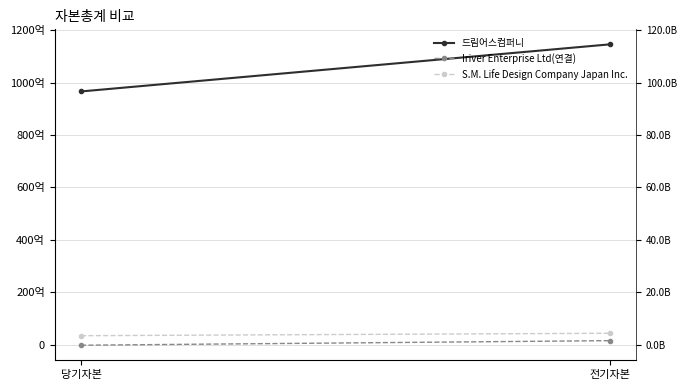

Reading right to left, extract all data points from this chart.

드림어스컴퍼니: 114560798939	96598050530
Iriver Enterprise Ltd(연결): 1502323625	-245646986
S.M. Life Design Company Japan Inc.: 4323552557	3391663241